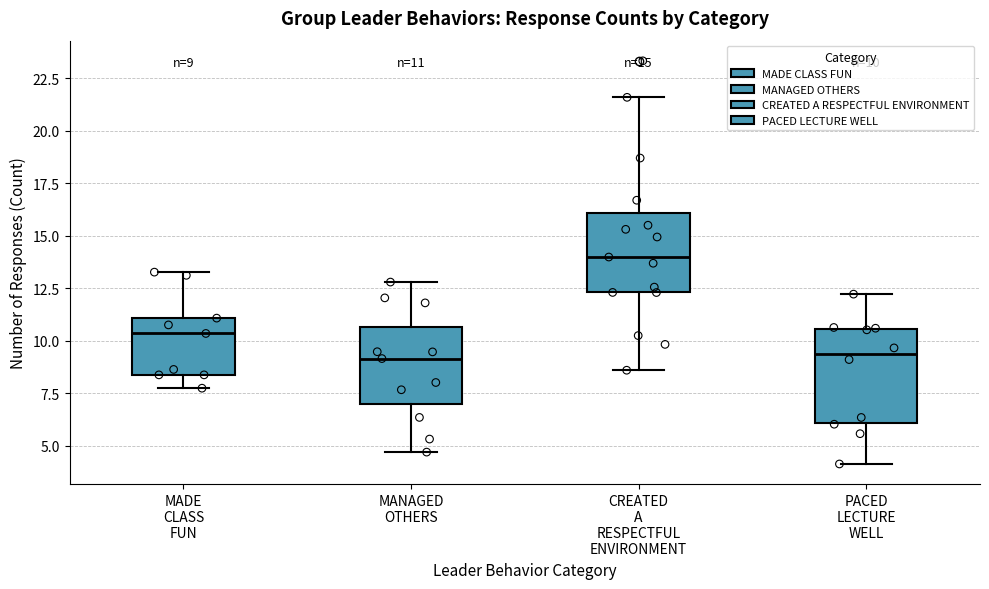

Which box is the tallest, from its lower edge to its upper edge?

PACED LECTURE WELL